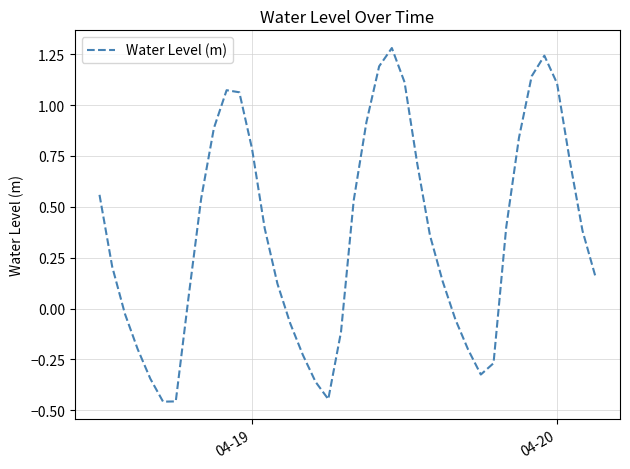

What is the difference between the maximum and minimum values?

1.7